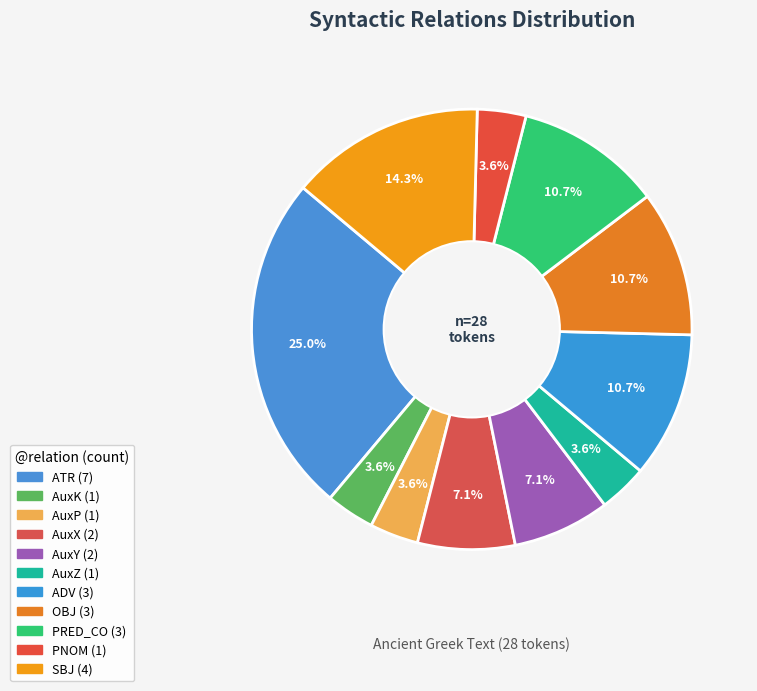

Count the number of slices in the pie.

11